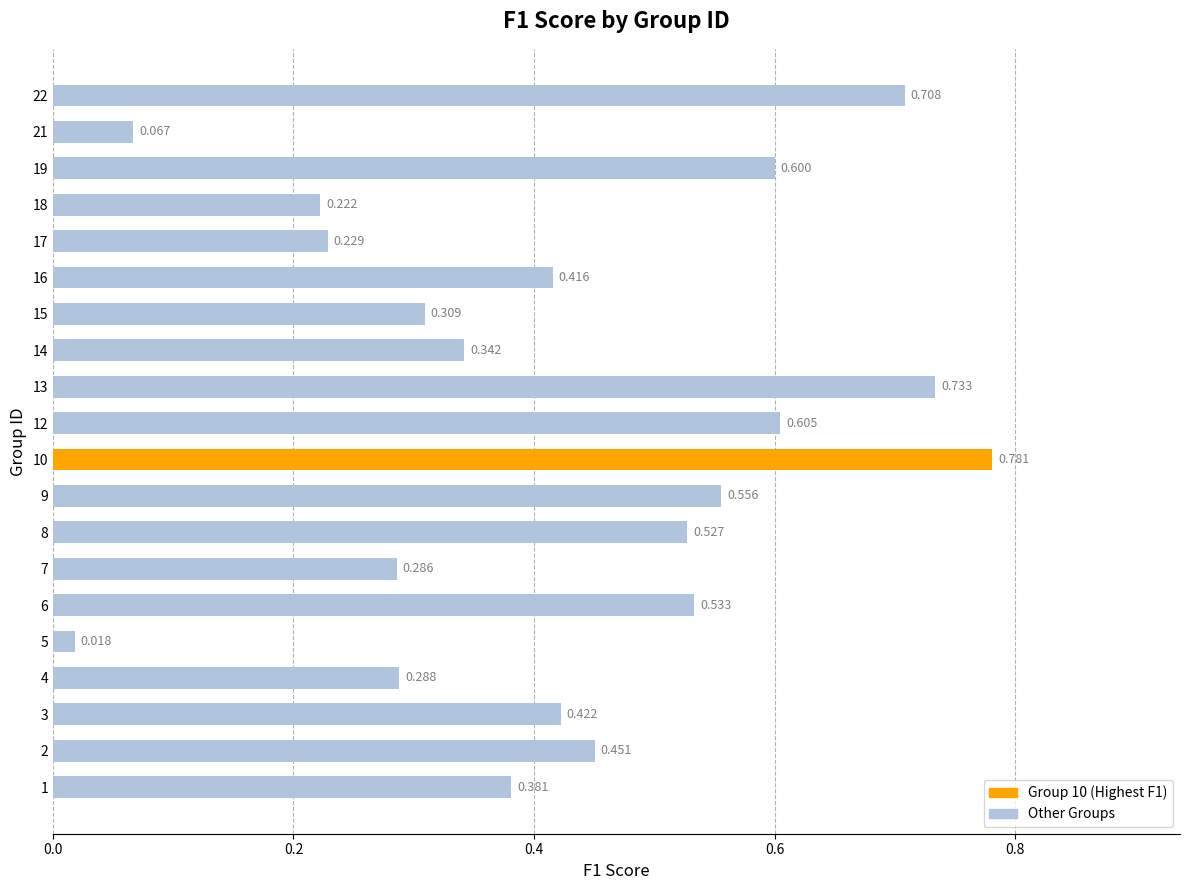

Rank the categories by value from lowest to highest.

5, 21, 18, 17, 7, 4, 15, 14, 1, 16, 3, 2, 8, 6, 9, 19, 12, 22, 13, 10